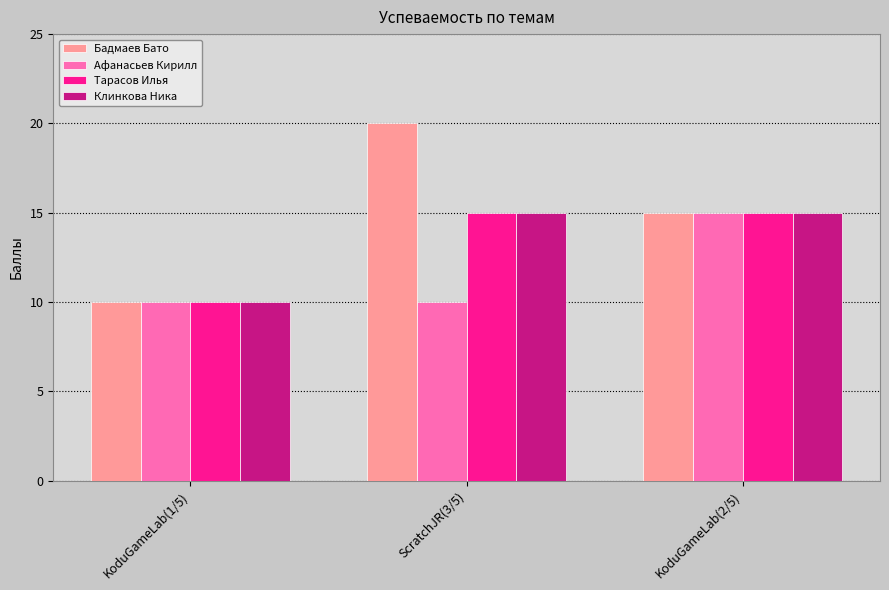

Which category has the highest value across all series?

ScratchJR(3/5)